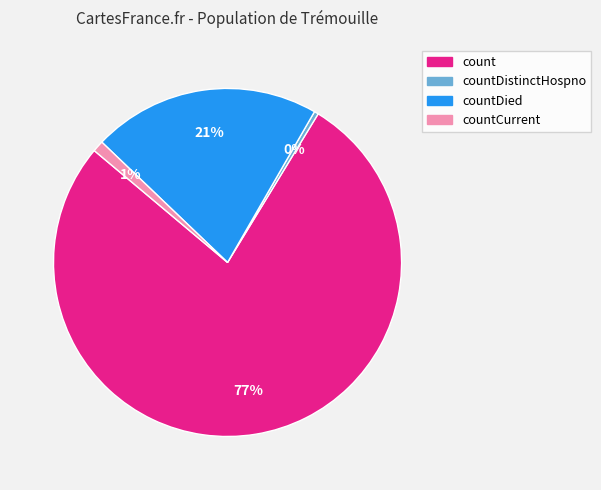

Is there any slice that represents more than half of the pie?

Yes